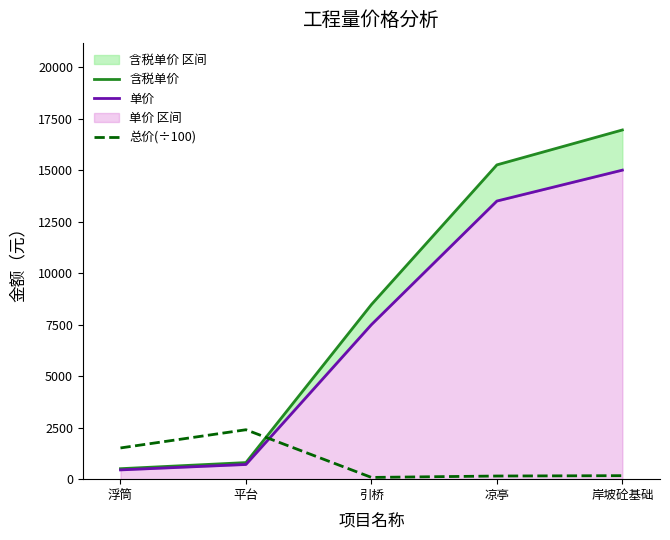

What value does the 单价 series have at 引桥?

7500.0